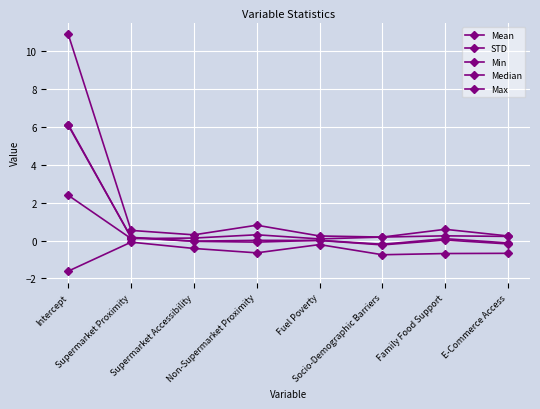

List the labels in order of Min value, smallest first.

Intercept, Socio-Demographic Barriers, Family Food Support, E-Commerce Access, Non-Supermarket Proximity, Supermarket Accessibility, Fuel Poverty, Supermarket Proximity